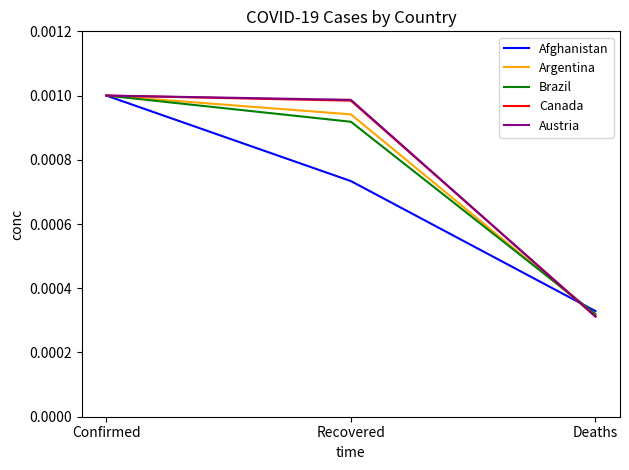

What position from the right is Recovered?

2